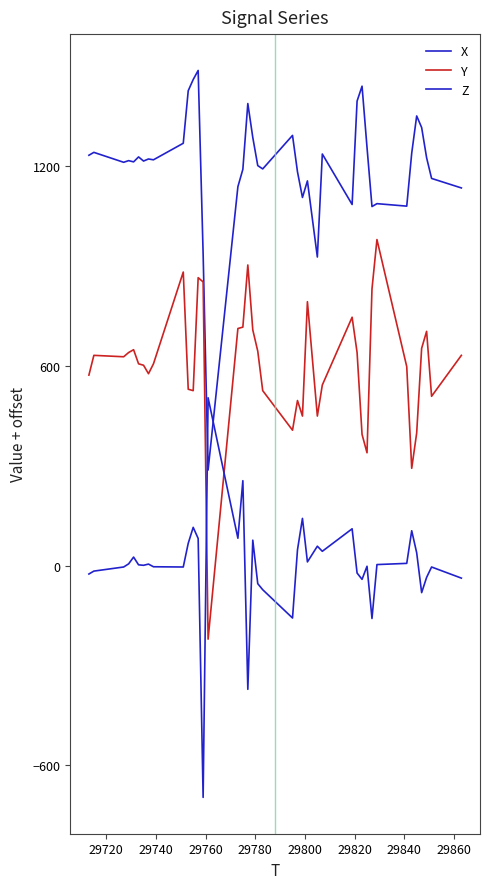

Does the chart display data point markers on the line(s)?

No